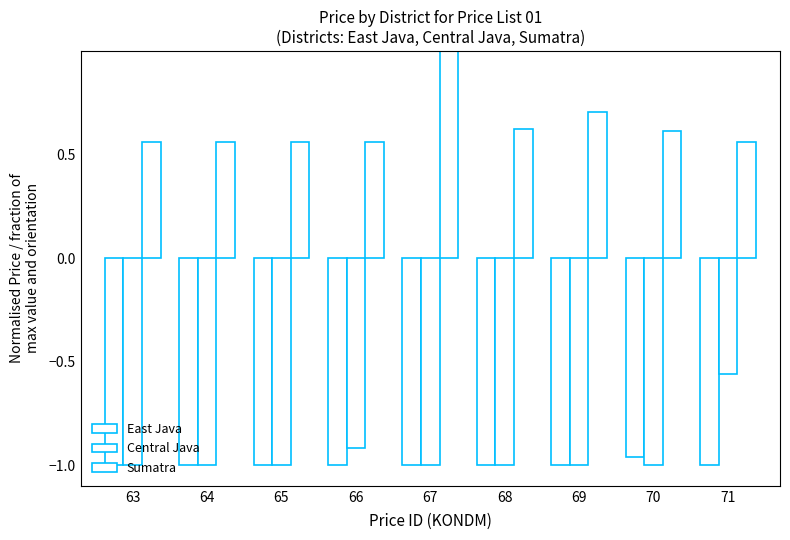

At 67, list the series in order from smallest to largest.

East Java, Central Java, Sumatra